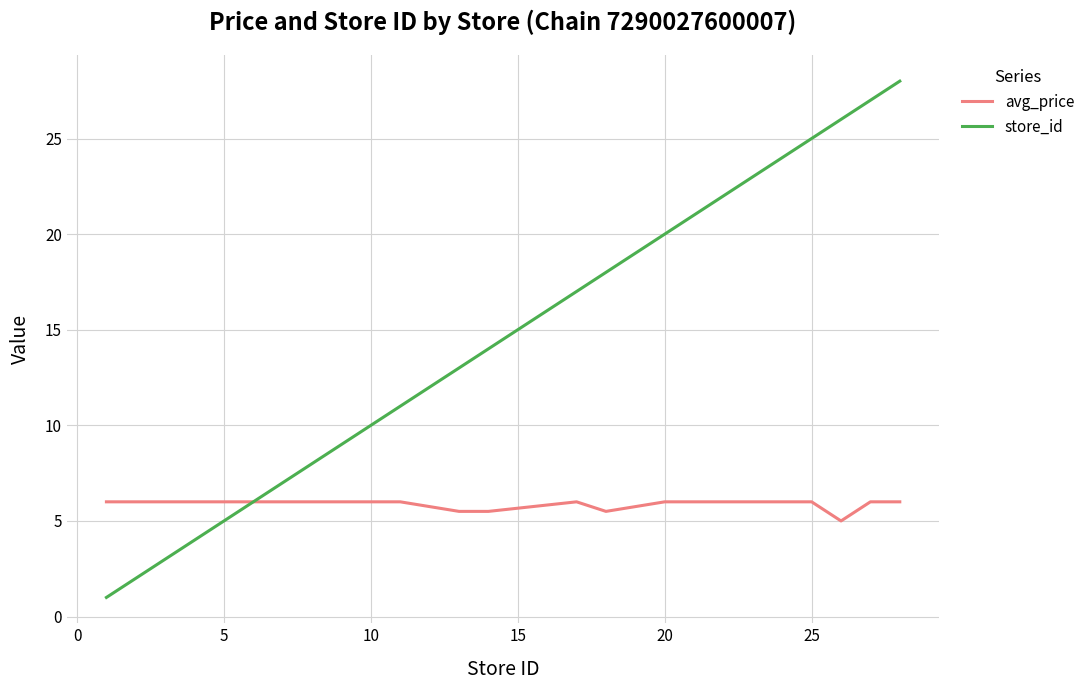

What is the lowest value of the avg_price series?

5.0